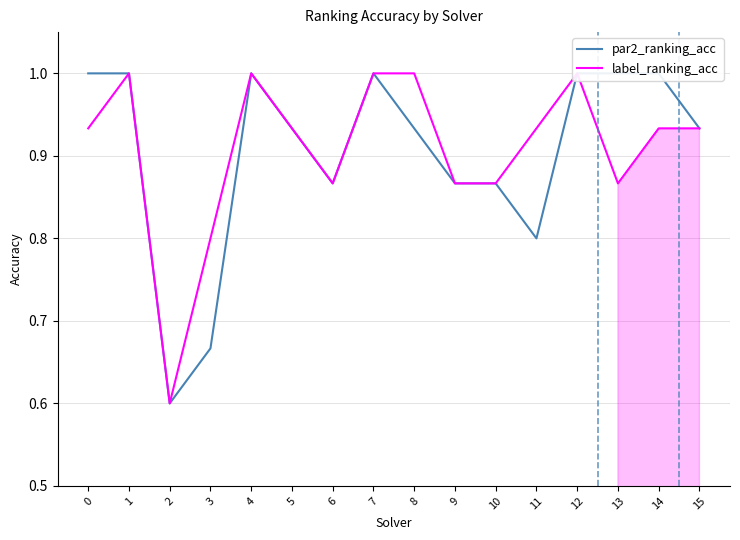

Which series has the widest spread of values?

par2_ranking_acc